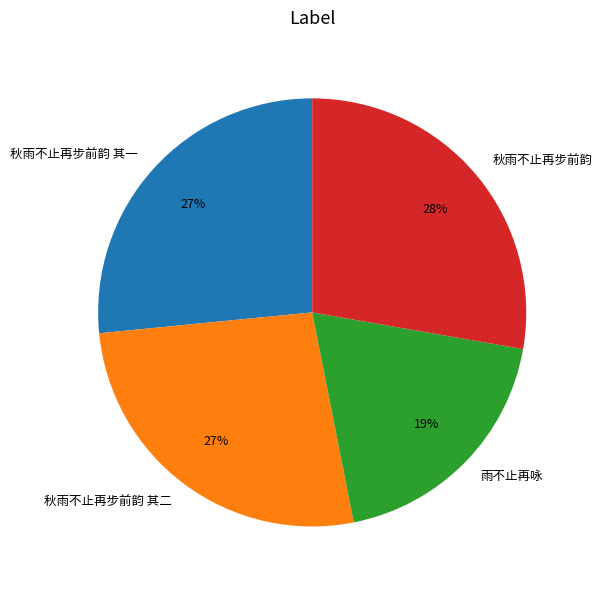

What is the largest slice in the pie chart?

秋雨不止再步前韵